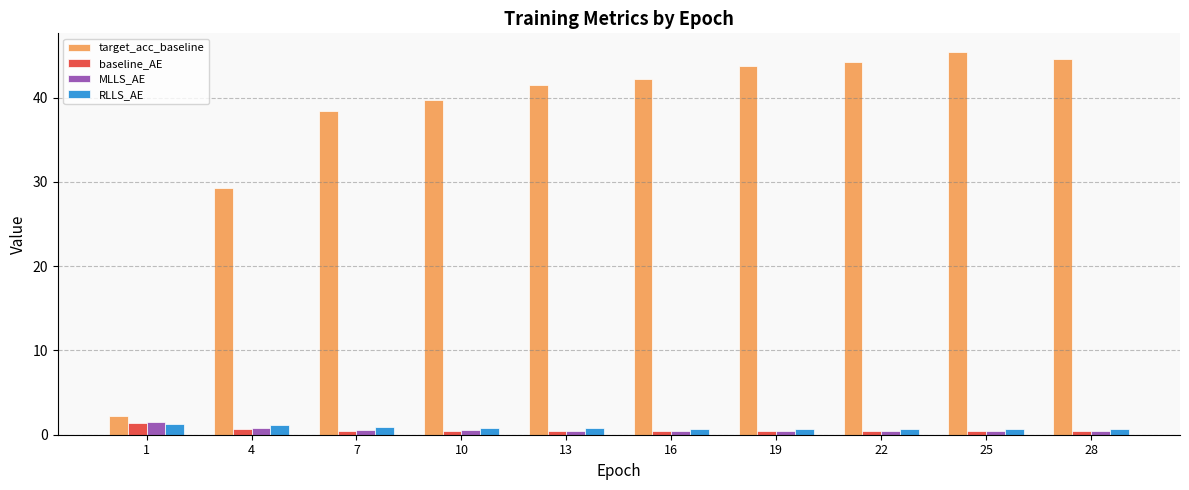

Between 4 and 16, which series saw the biggest shift?

target_acc_baseline